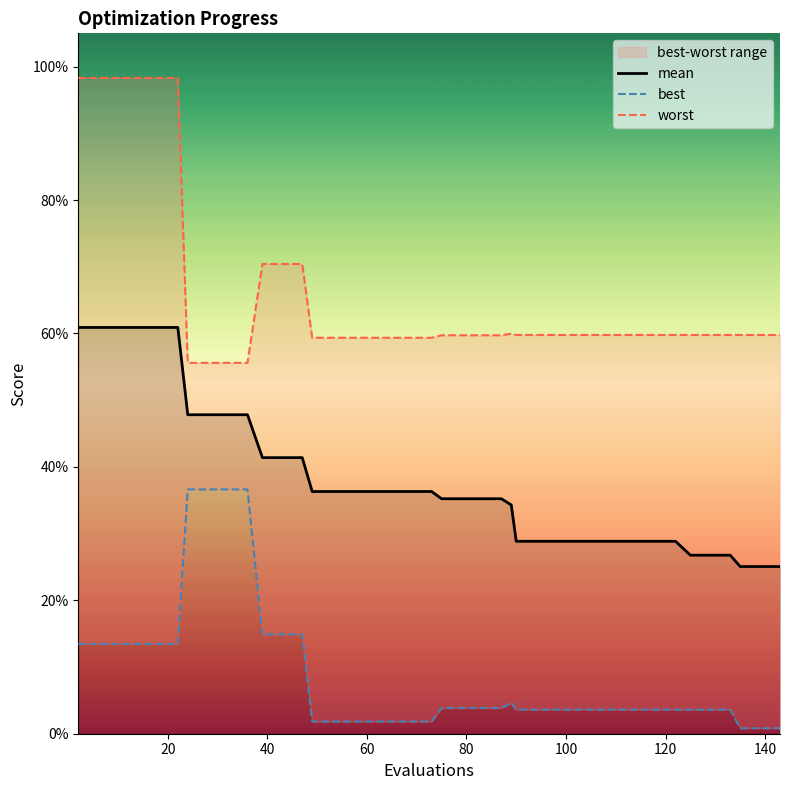

True or false: worst has a value of 0.3 at 21.

False